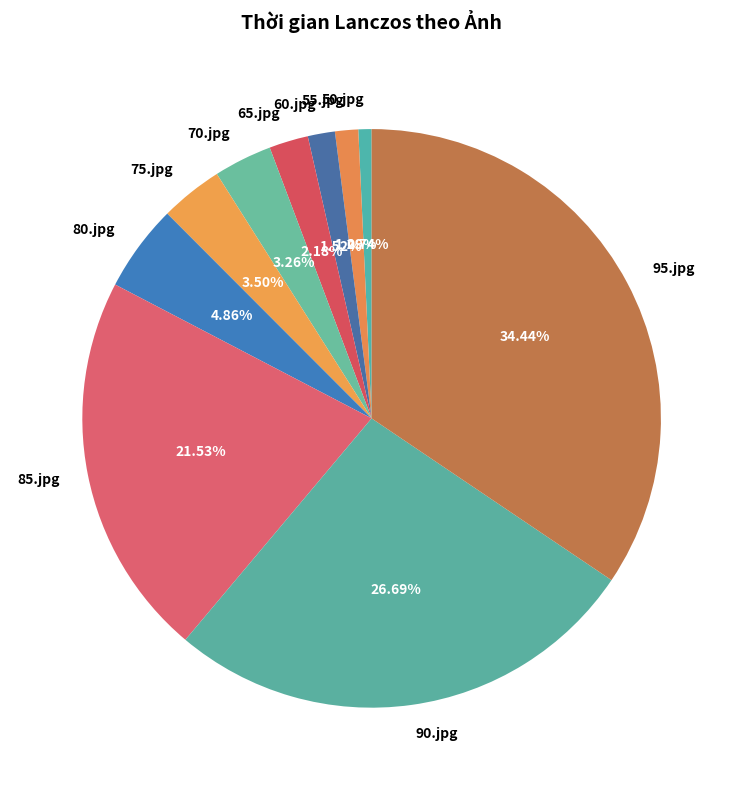

Does 65.jpg represent more than half of the total?

No